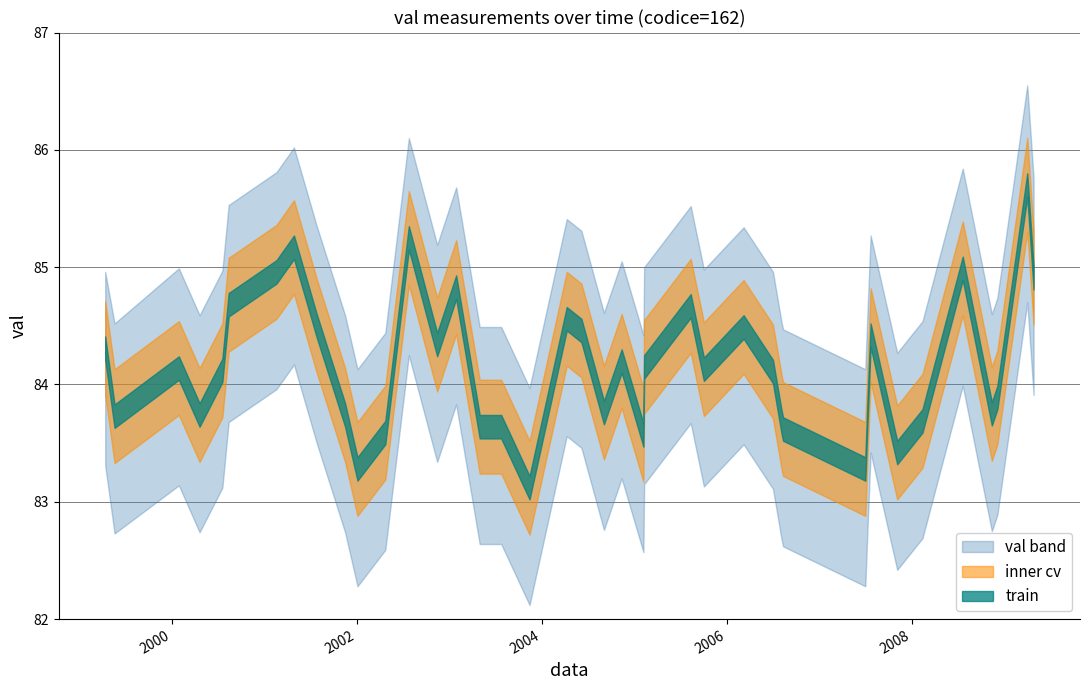

How many distinct data groups are displayed?

3